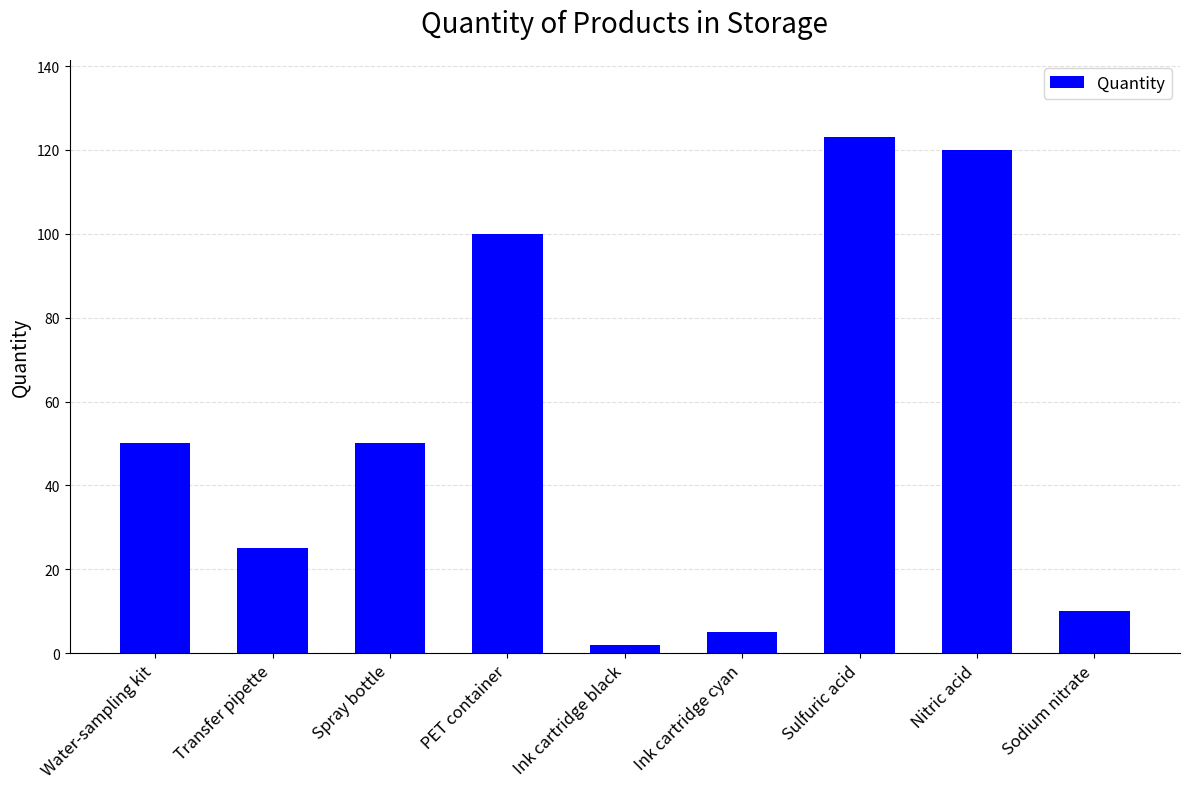

Between Ink cartridge cyan and PET container, which is larger?

PET container